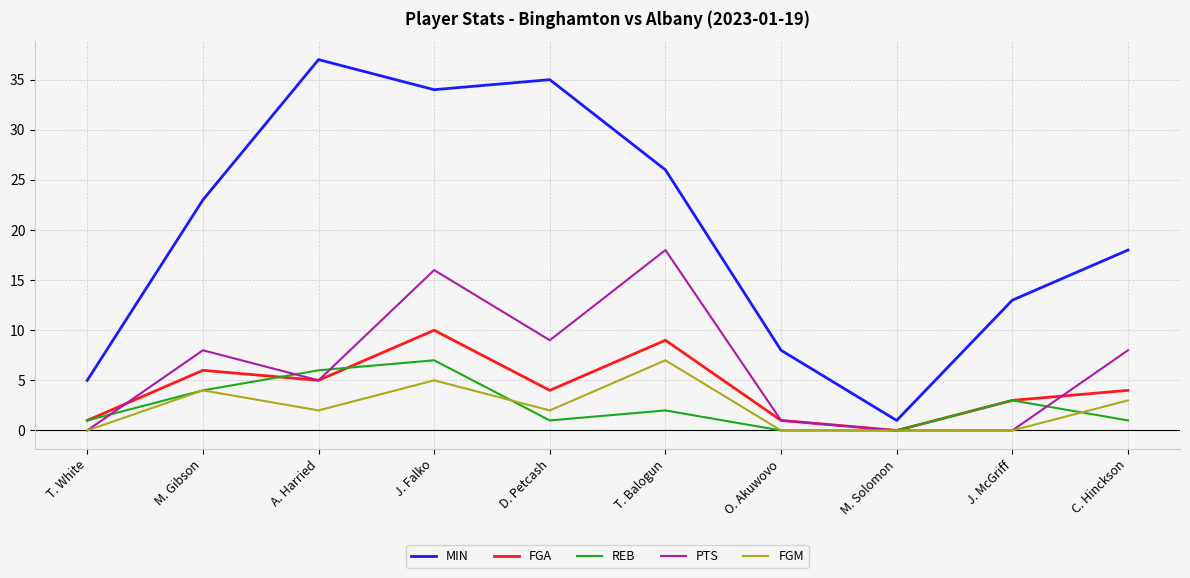

Does the chart have visible grid lines?

Yes